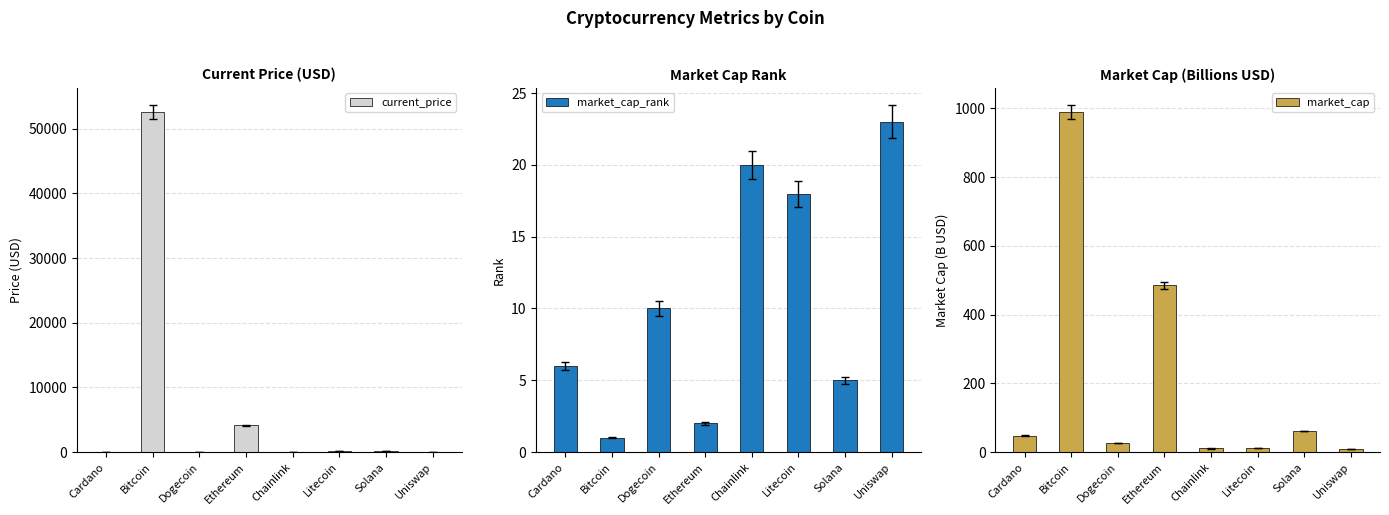

What is the approximate value of market_cap_rank at Litecoin?

18